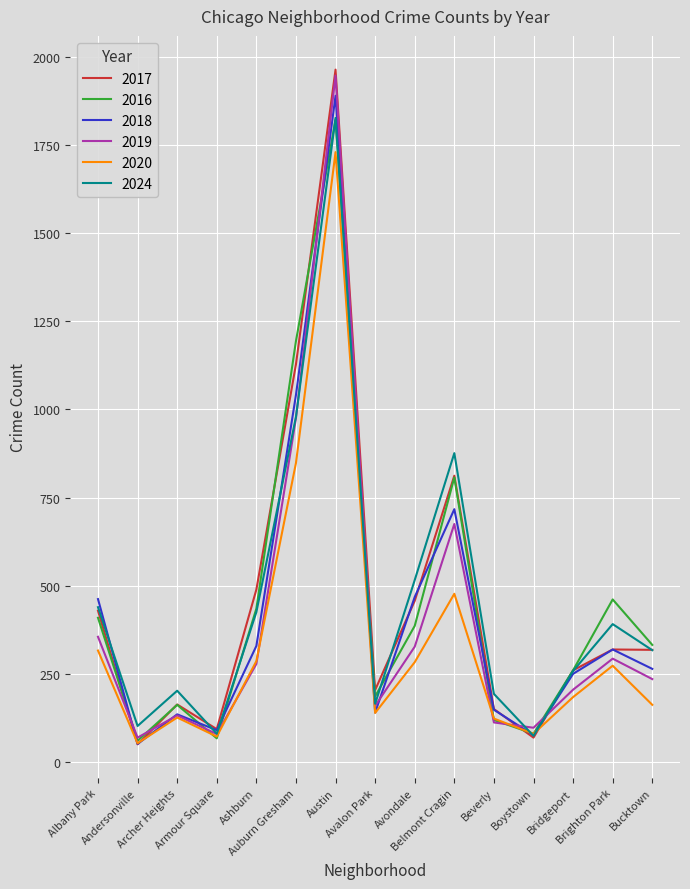

What is the difference between the 2016 values at Belmont Cragin and Albany Park?

398